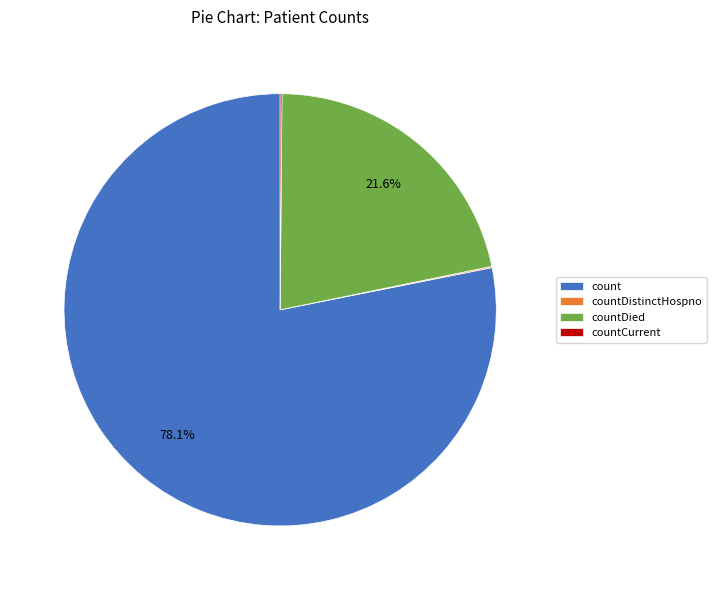

Which category has the biggest portion of the pie?

count